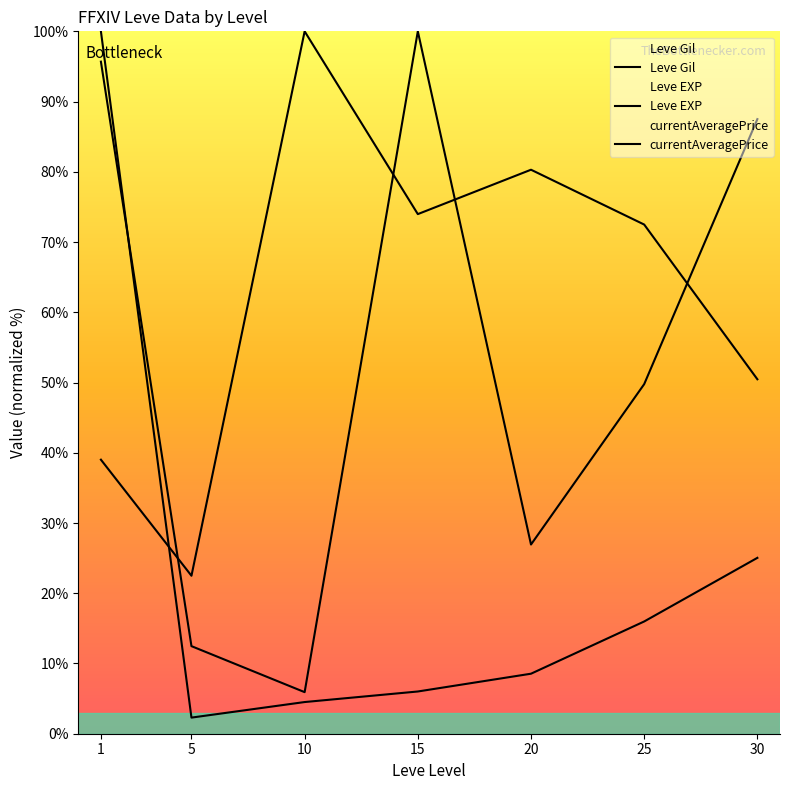

What is the value of the currentAveragePrice point at the 6th from the left?

49.8